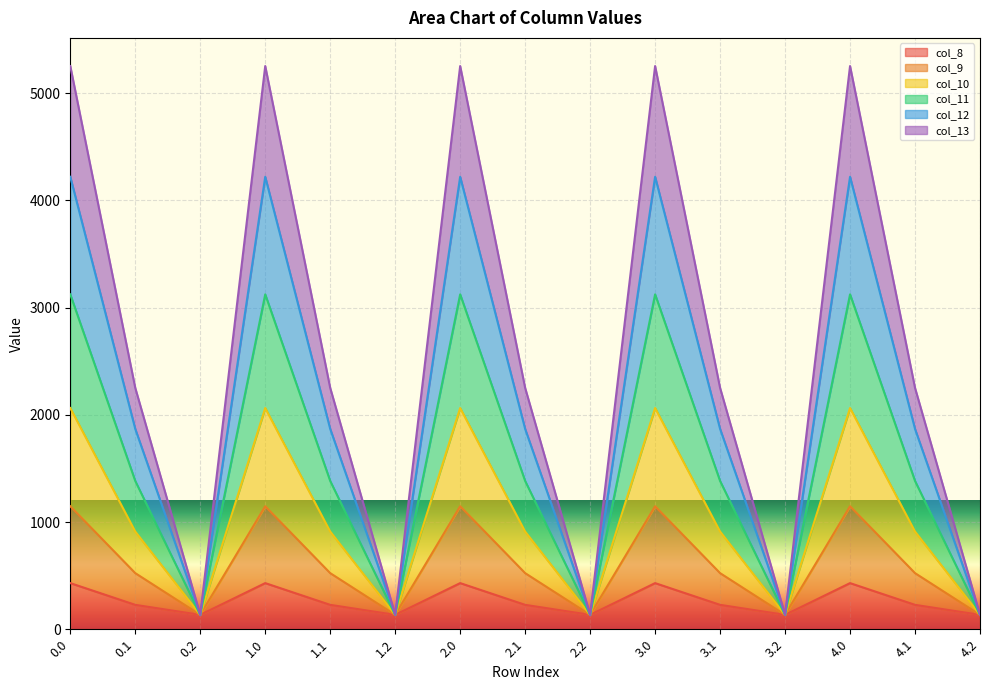

What is the total value across all series at 2.0?

5253.2